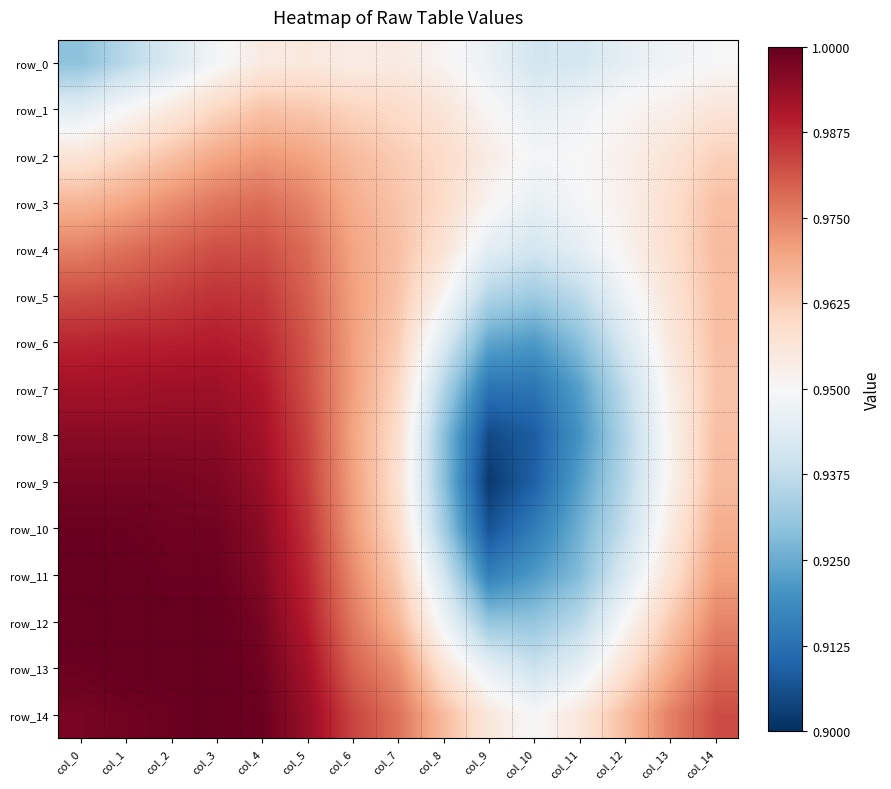

At which label does row_10 reach its peak?

col_1